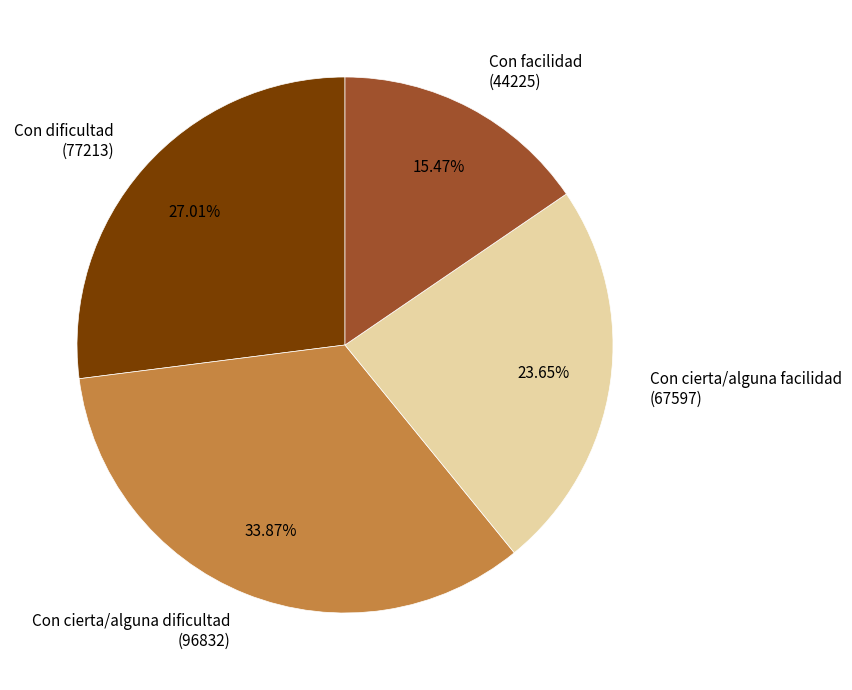

How many slices are in this pie chart?

4